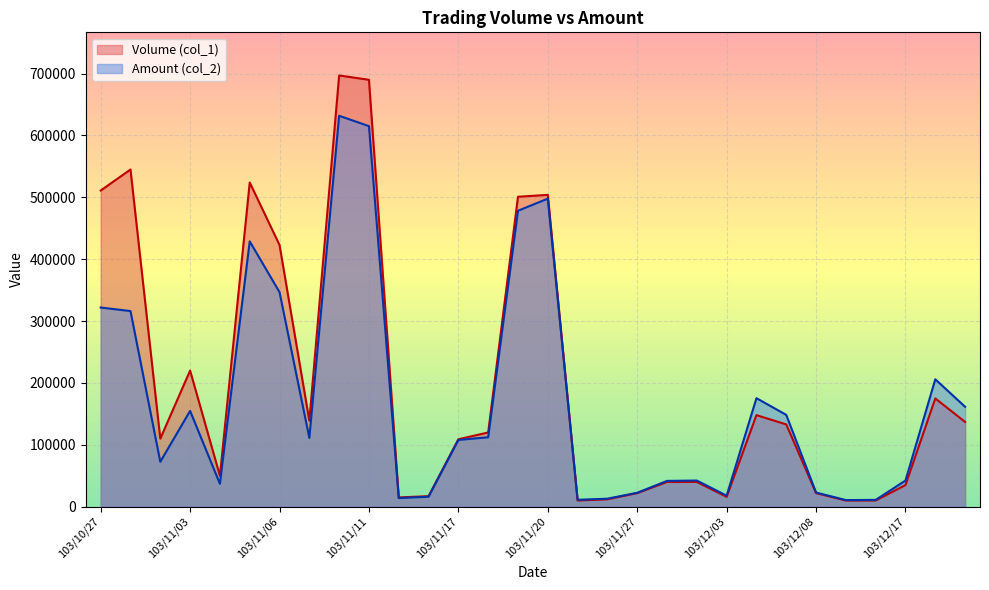

What is the approximate value of Volume (col_1) at 103/11/24?

10000